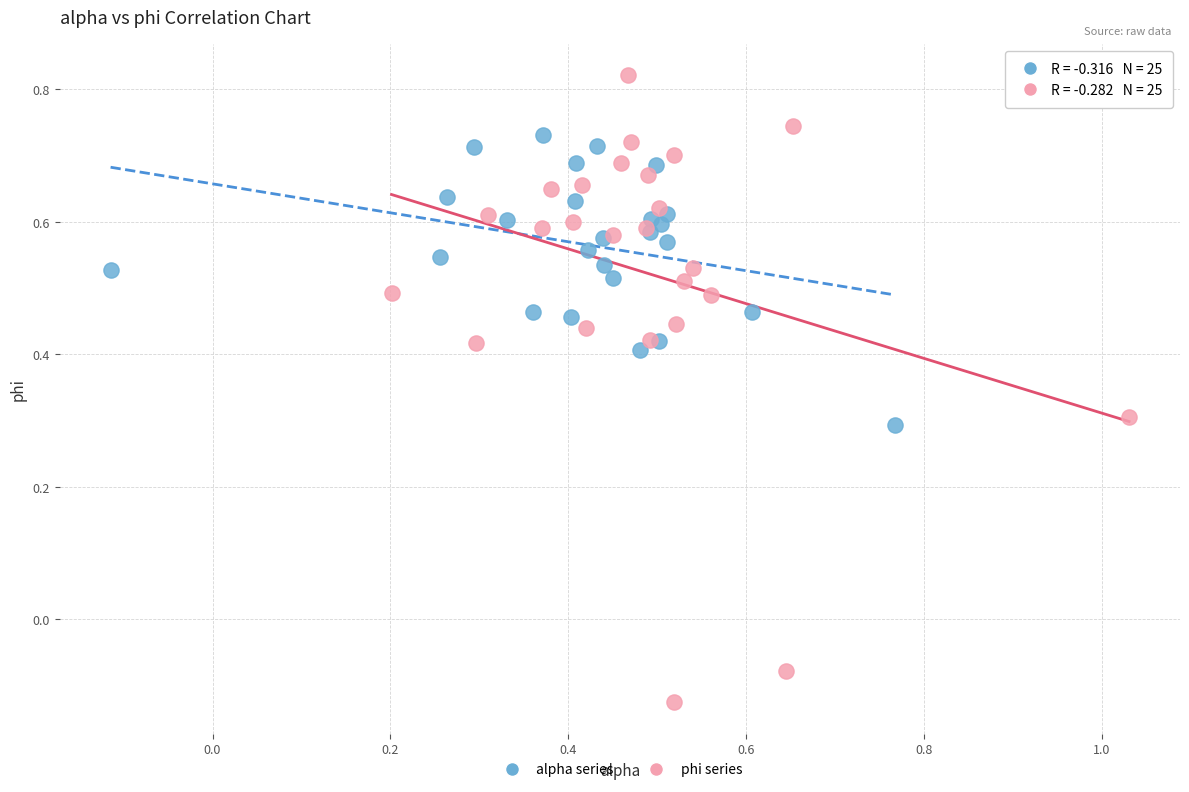

Which series has the largest Y range (max minus min)?

phi series